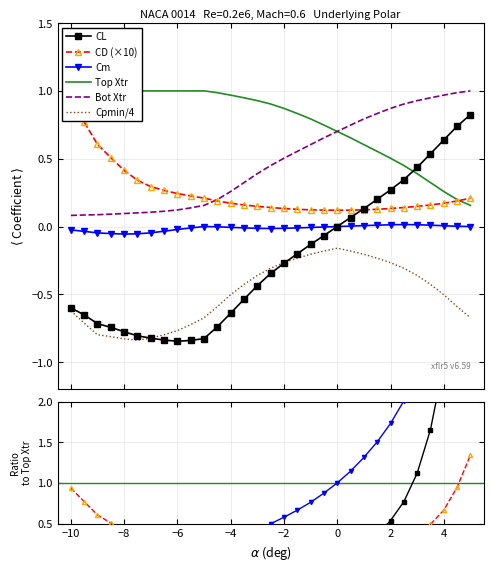

Is the value of CL at -3.5 greater than the value of Top Xtr at 2.5?

No